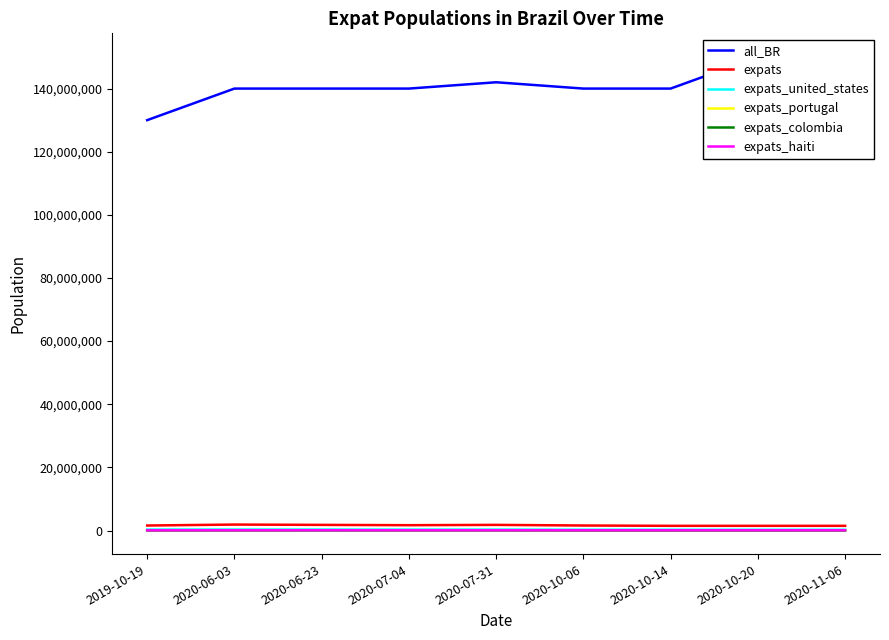

Does the chart display data point markers on the line(s)?

No